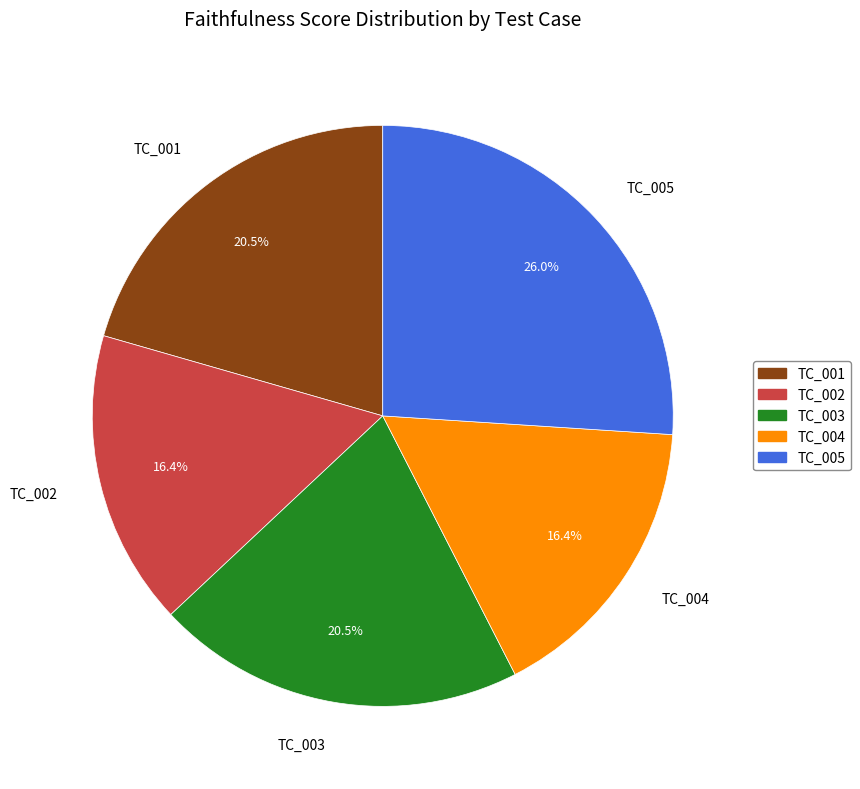

What portion of the pie excludes TC_004?

83.6%